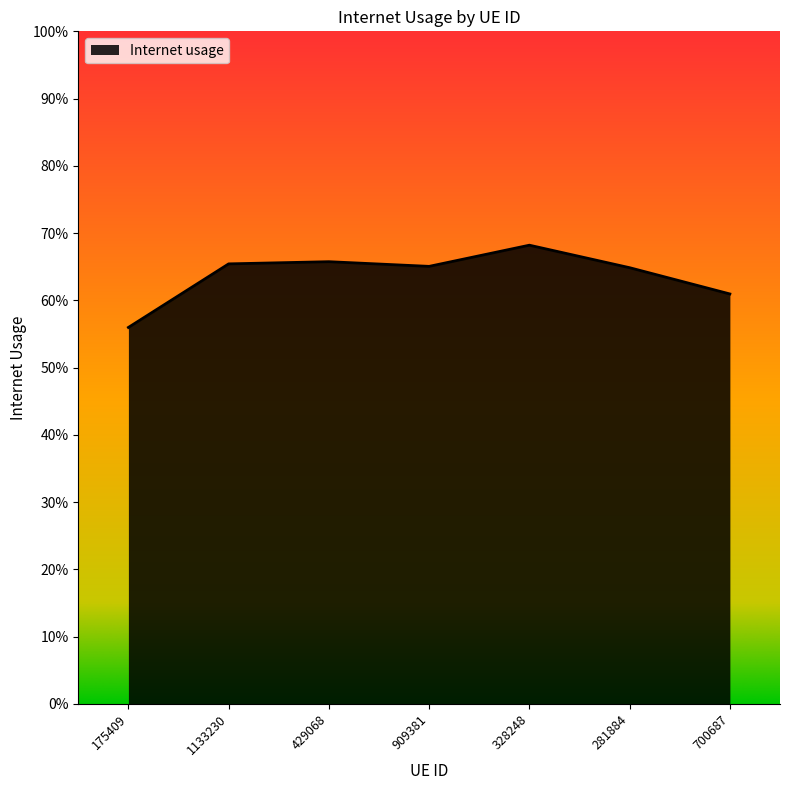

Which category has the highest value across all series?

328248